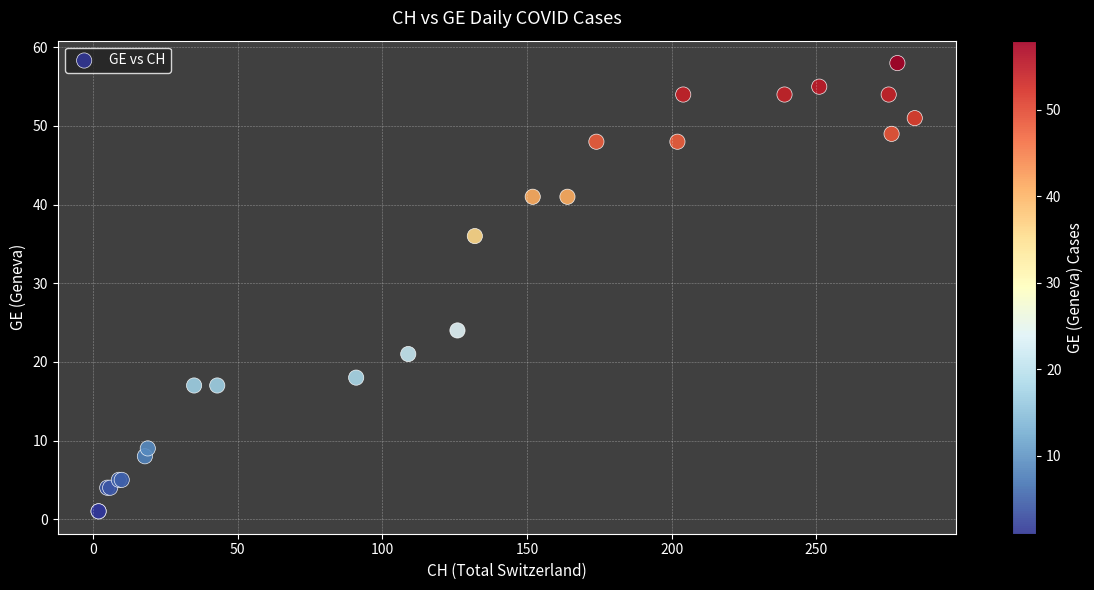

What Y value in the scatter plot is closest to 29?

24